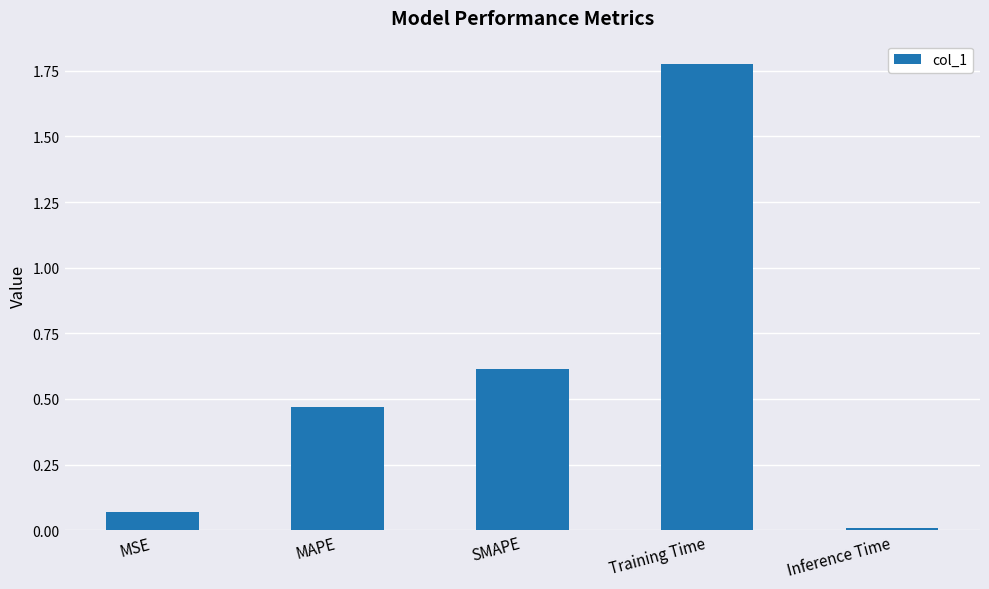

True or false: the data shows 1.2 at Training Time.

False